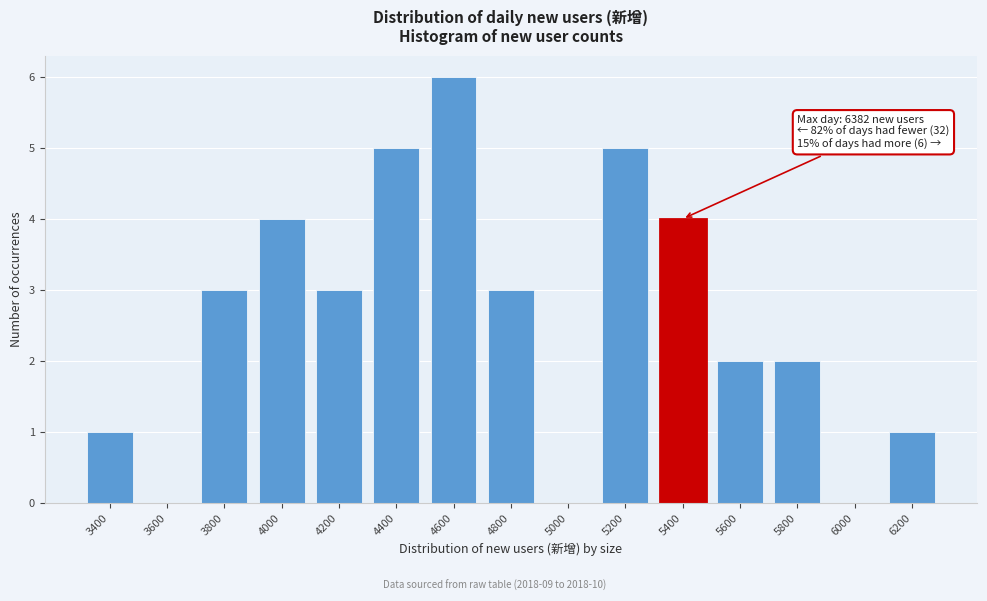

Reading right to left, list all the values displayed in this chart.

6200=1	6000=0	5800=2	5600=2	5400=4	5200=5	5000=0	4800=3	4600=6	4400=5	4200=3	4000=4	3800=3	3600=0	3400=1